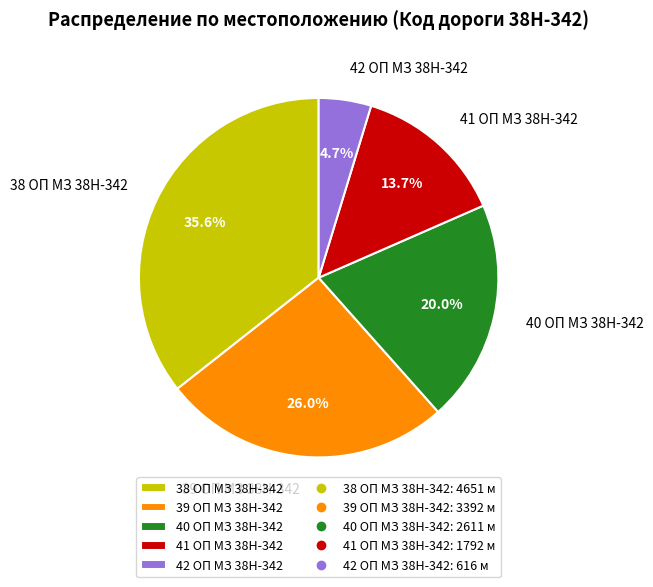

How many slices are in this pie chart?

5